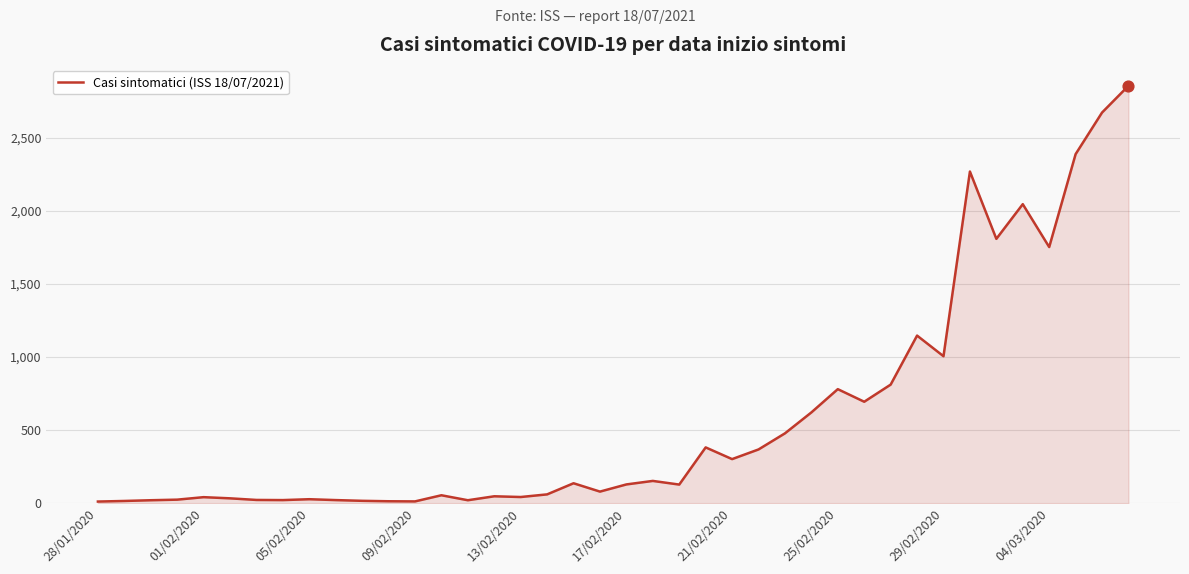

What is the maximum value shown in the chart?

2854